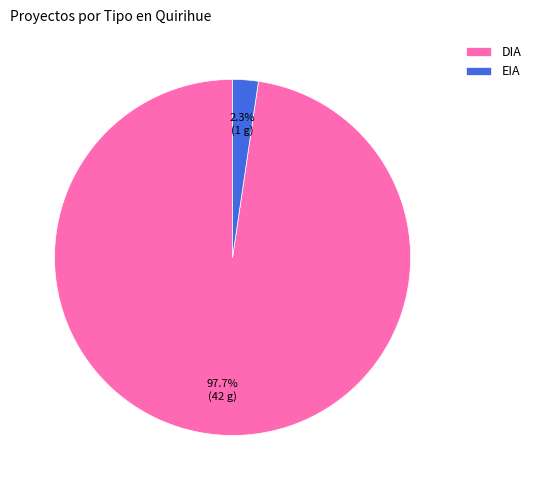

Is it true that EIA is 2% of the pie?

True